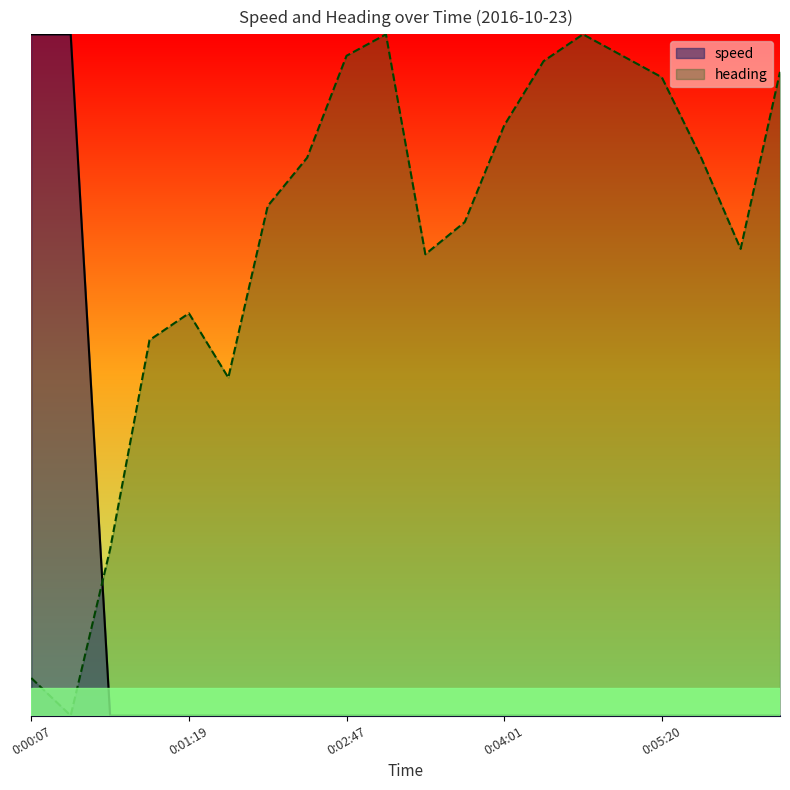

Reading right to left, extract all data points from this chart.

speed: 0:06:26=0.0	0:05:52=0.0	0:05:37=0.0	0:05:20=0.0	0:04:56=0.0	0:04:38=0.0	0:04:20=0.0	0:04:01=0.0	0:03:34=0.0	0:03:20=0.0	0:03:04=0.0	0:02:47=0.0	0:02:27=0.0	0:02:09=0.0	0:01:56=0.0	0:01:19=0.0	0:01:03=0.0	0:00:47=0.0	0:00:31=1.0	0:00:07=1.0
heading: 0:06:26=0.9	0:05:52=0.7	0:05:37=0.8	0:05:20=0.9	0:04:56=1.0	0:04:38=1.0	0:04:20=1.0	0:04:01=0.9	0:03:34=0.7	0:03:20=0.7	0:03:04=1.0	0:02:47=1.0	0:02:27=0.8	0:02:09=0.7	0:01:56=0.5	0:01:19=0.6	0:01:03=0.6	0:00:47=0.2	0:00:31=0.0	0:00:07=0.1